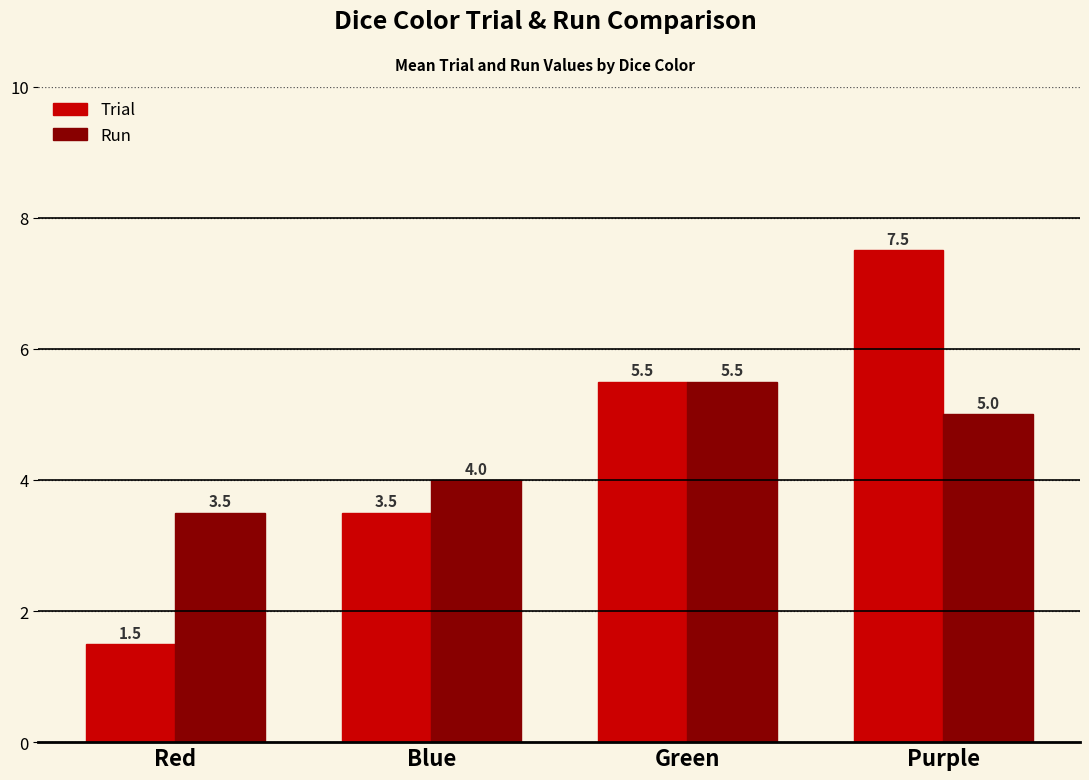

How many Run values are between 4 and 5?

2